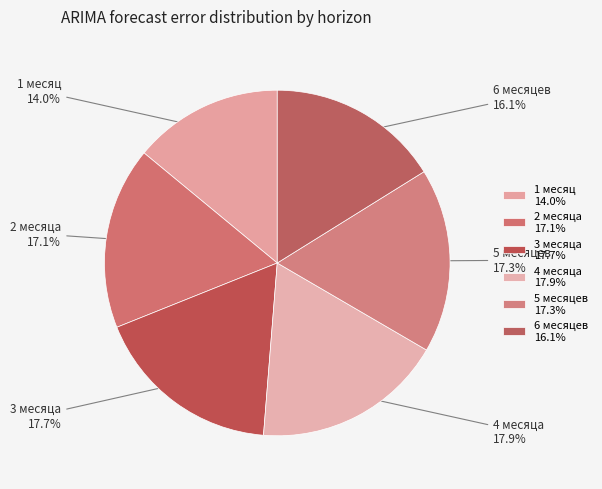

How many slices are in this pie chart?

6